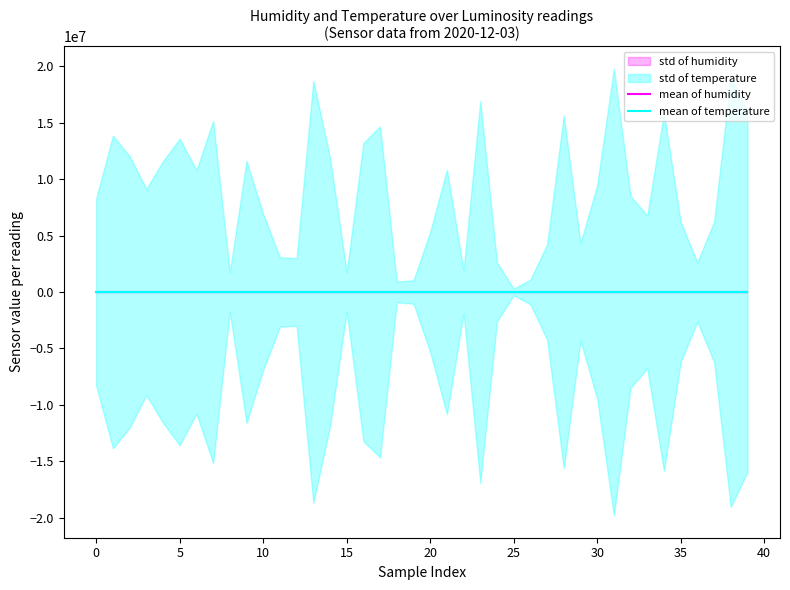

Is the value of mean of temperature at 15 greater than the value of mean of humidity at 27?

No